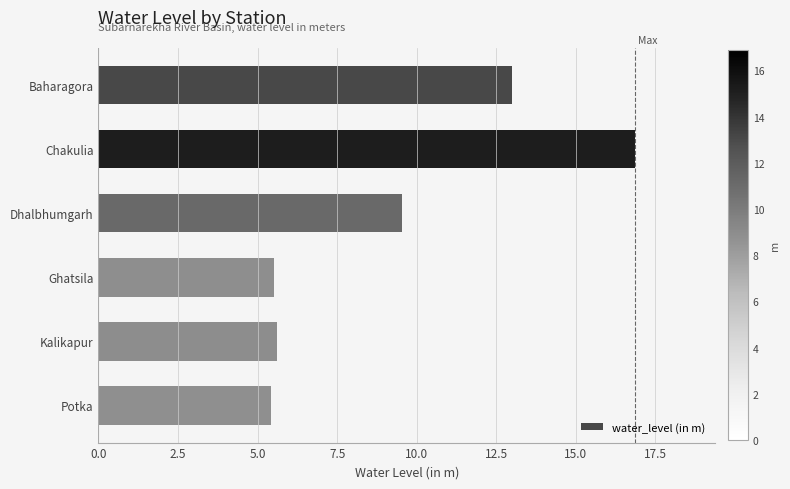

How many data points are above 9?

3